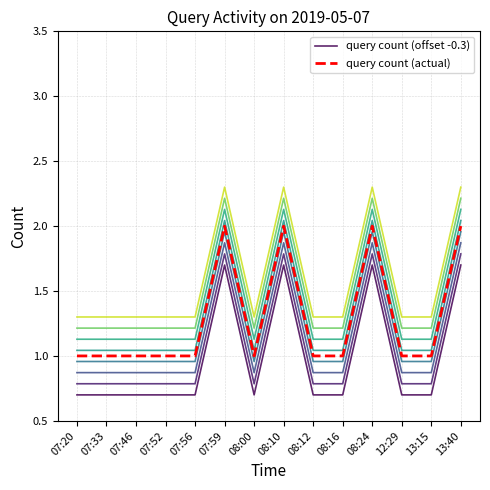

How many interior local valleys does the query count (actual) series have?

1